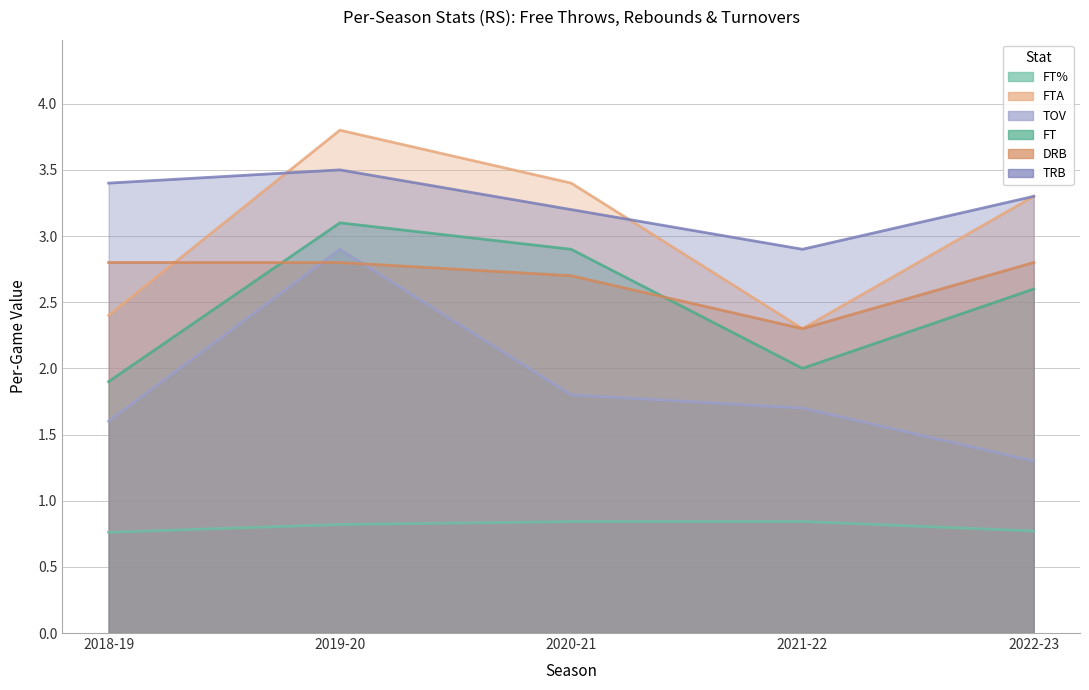

Reading right to left, extract all data points from this chart.

FT%: 2022-23=0.8	2021-22=0.8	2020-21=0.8	2019-20=0.8	2018-19=0.8
FTA: 2022-23=3.3	2021-22=2.3	2020-21=3.4	2019-20=3.8	2018-19=2.4
TOV: 2022-23=1.3	2021-22=1.7	2020-21=1.8	2019-20=2.9	2018-19=1.6
FT: 2022-23=2.6	2021-22=2.0	2020-21=2.9	2019-20=3.1	2018-19=1.9
DRB: 2022-23=2.8	2021-22=2.3	2020-21=2.7	2019-20=2.8	2018-19=2.8
TRB: 2022-23=3.3	2021-22=2.9	2020-21=3.2	2019-20=3.5	2018-19=3.4